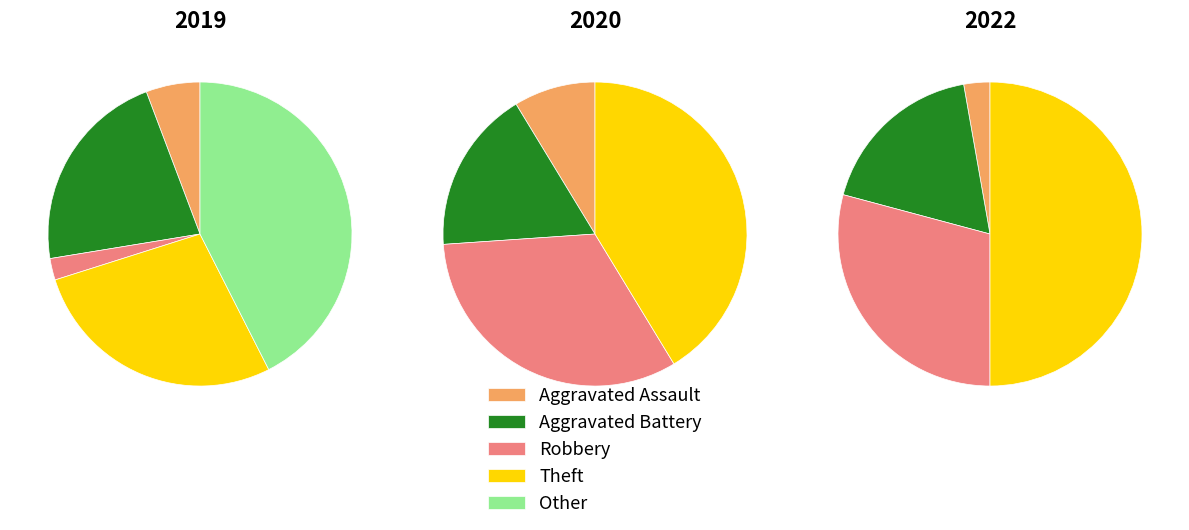

Which series has the widest spread of values?

2022